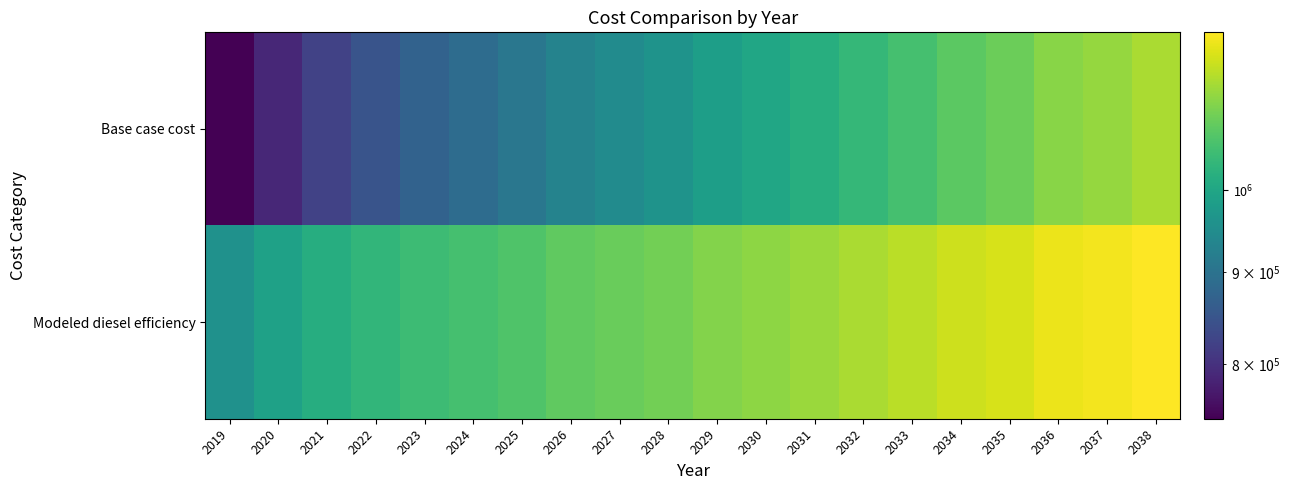

List the series in order of their peak value, highest first.

Modeled diesel efficiency, Base case cost